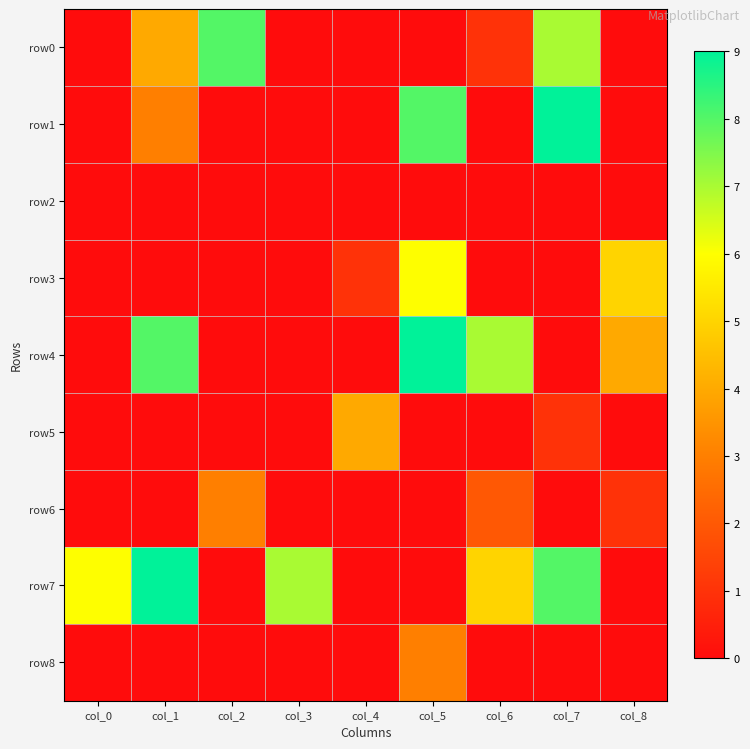

Which label corresponds to the largest value in the chart?

col_7